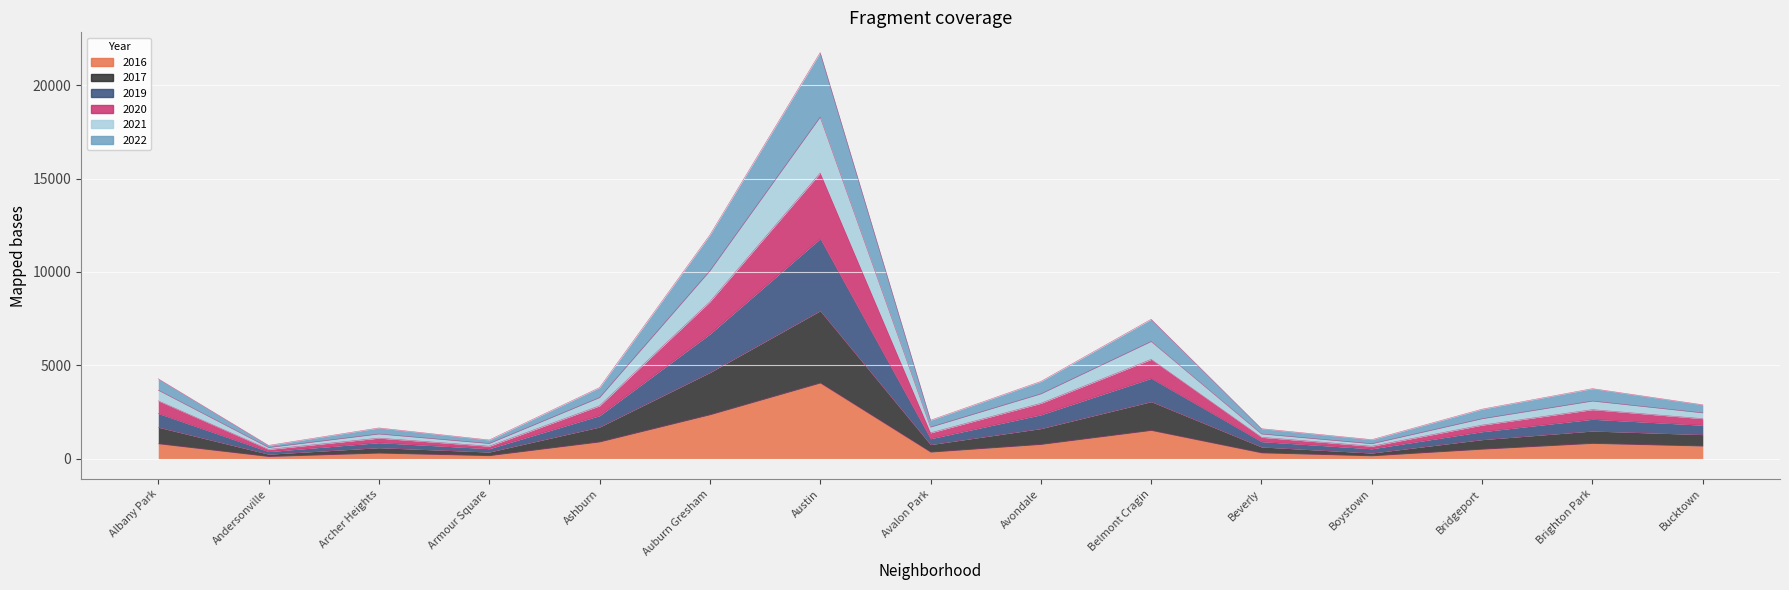

True or false: 2022 and 2016 cross at least once.

False